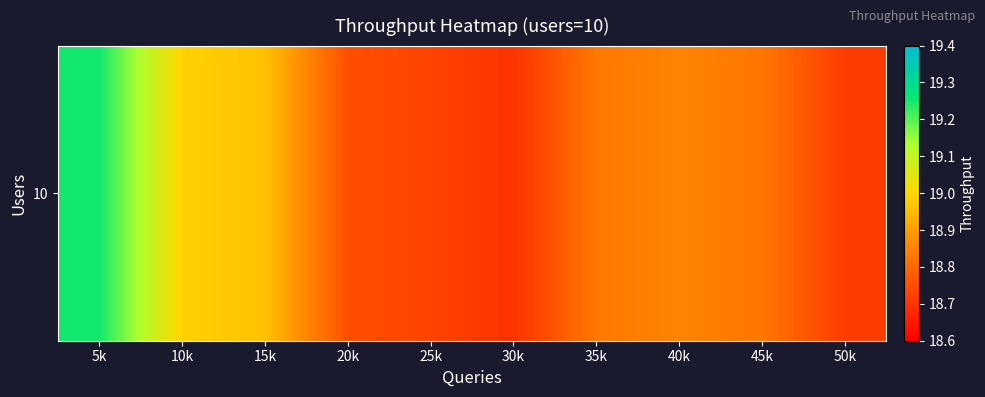

Approximately how many times larger is the value at 50k compared to 30k?

1.0